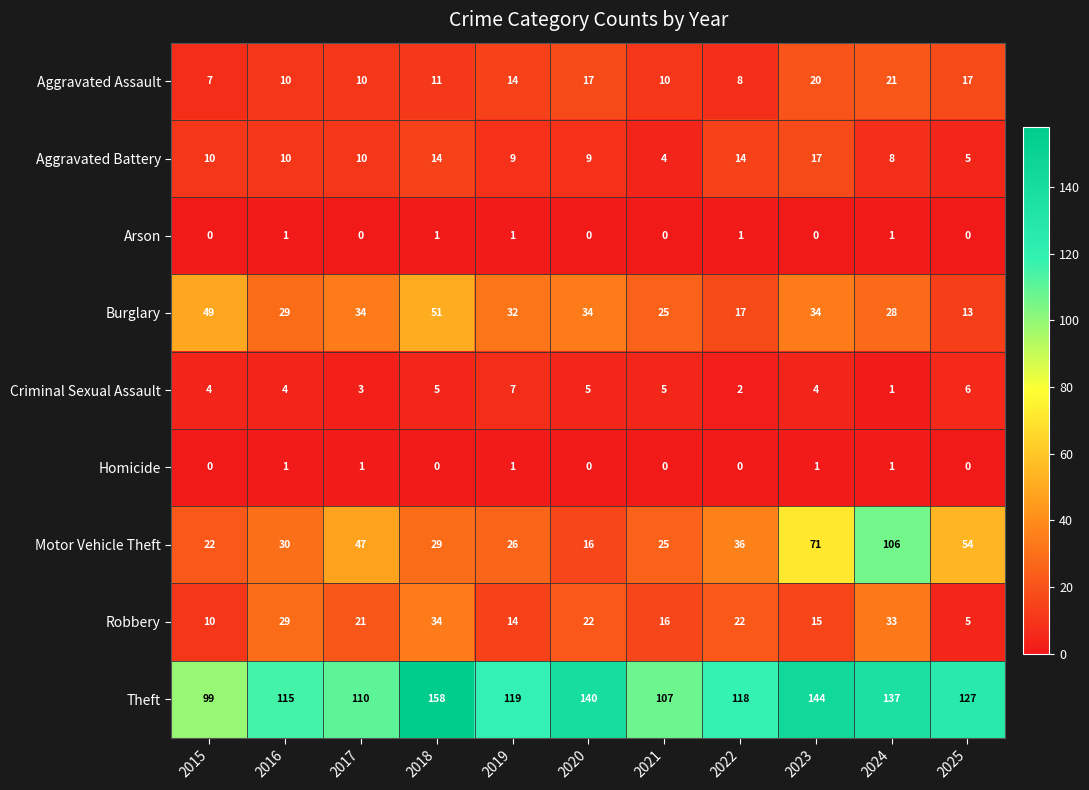

At which label is Aggravated Assault closest to 14?

2019